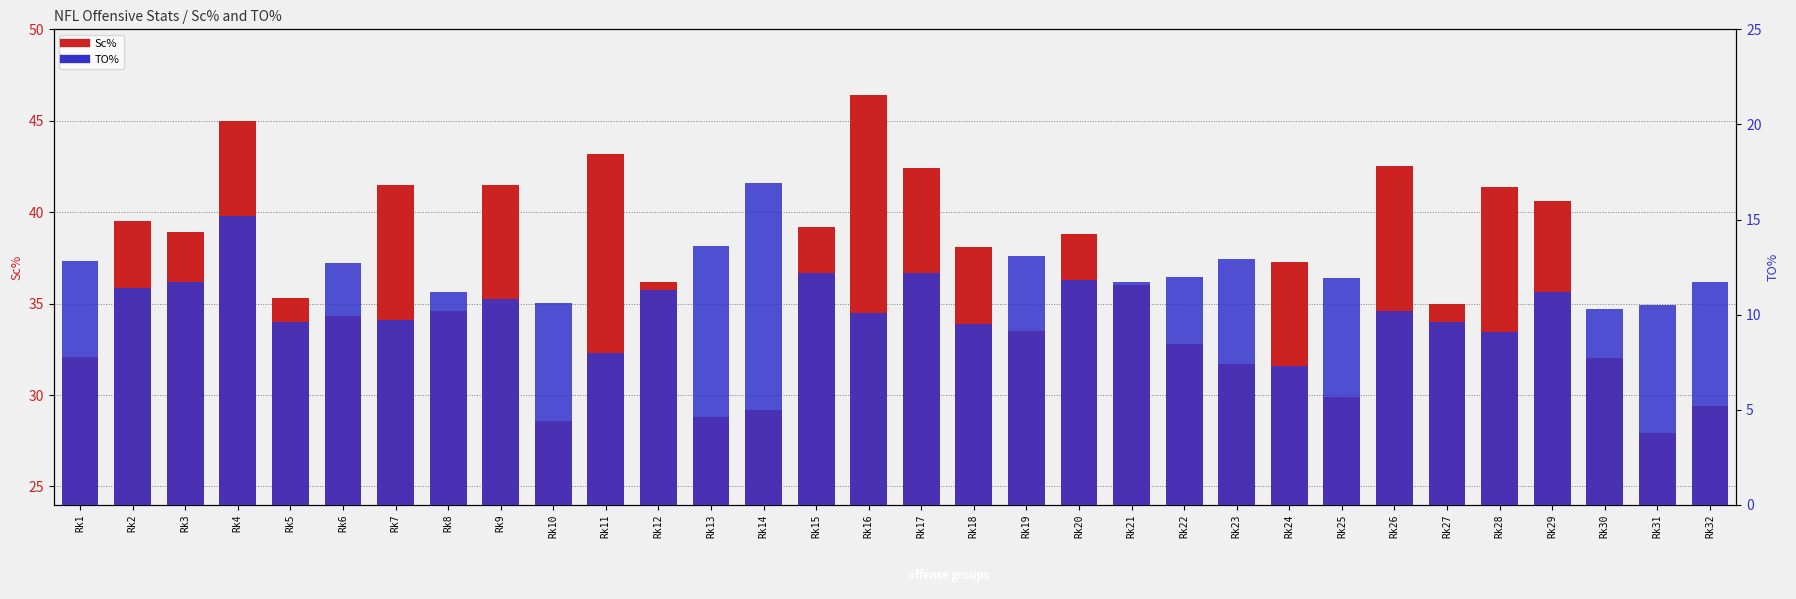

What is the smallest value displayed?

7.3